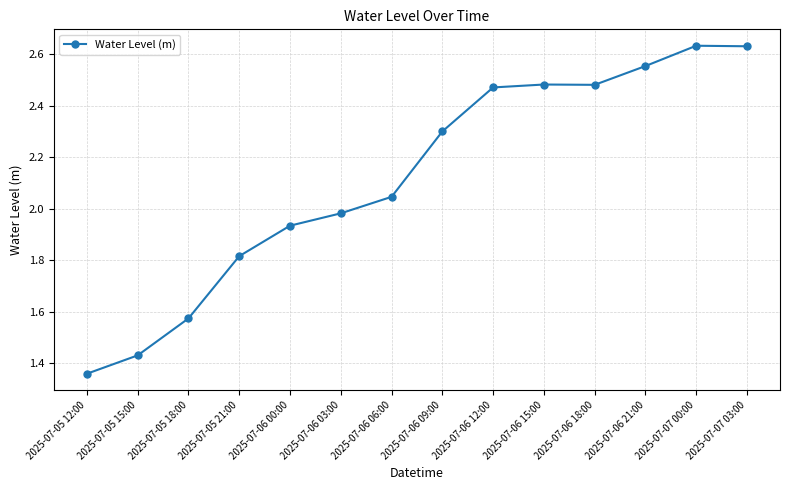

Between 2025-07-06 00:00 and 2025-07-06 12:00, which is larger?

2025-07-06 12:00